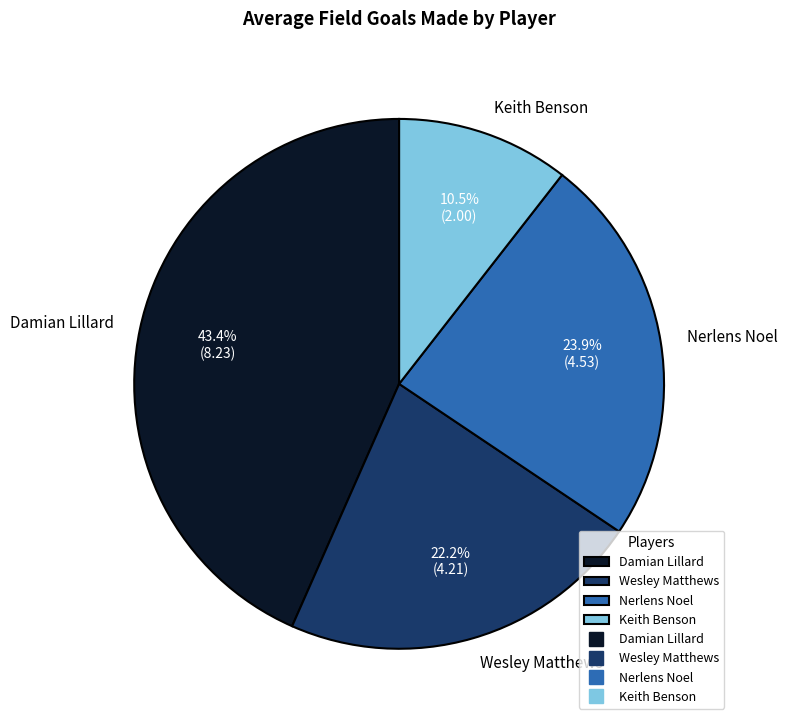

Which has a higher value, Nerlens Noel or Keith Benson?

Nerlens Noel